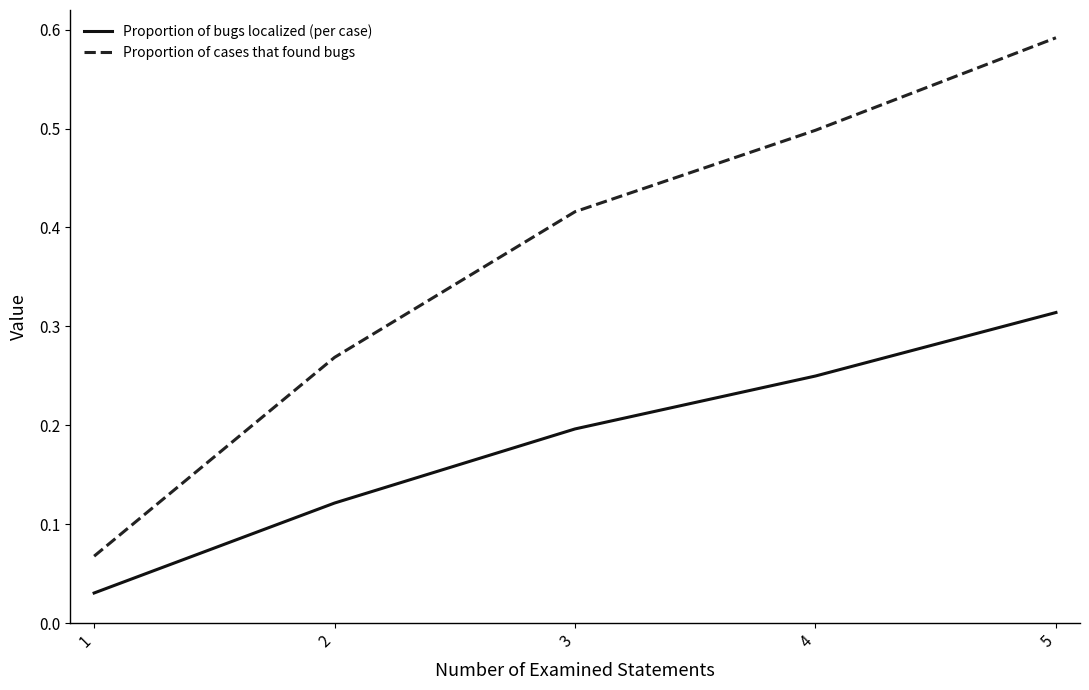

Which series changed the most between 3 and 4?

Proportion of cases that found bugs